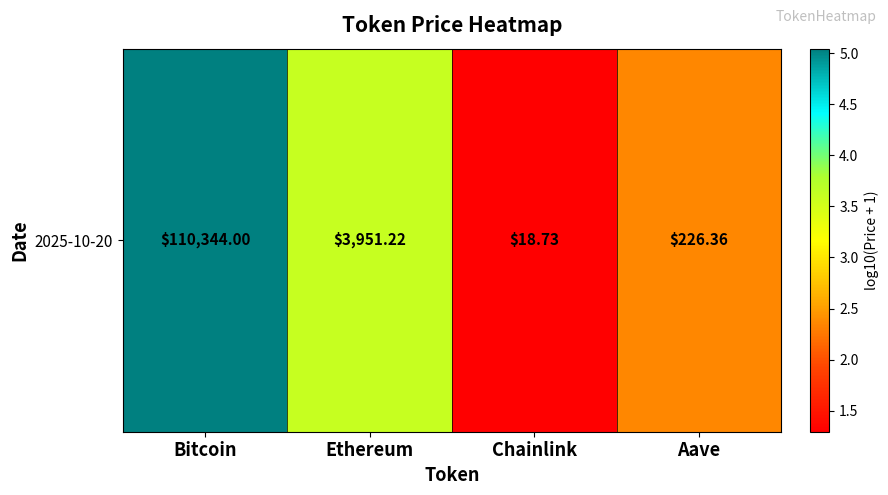

What is the greatest value displayed?

5.0